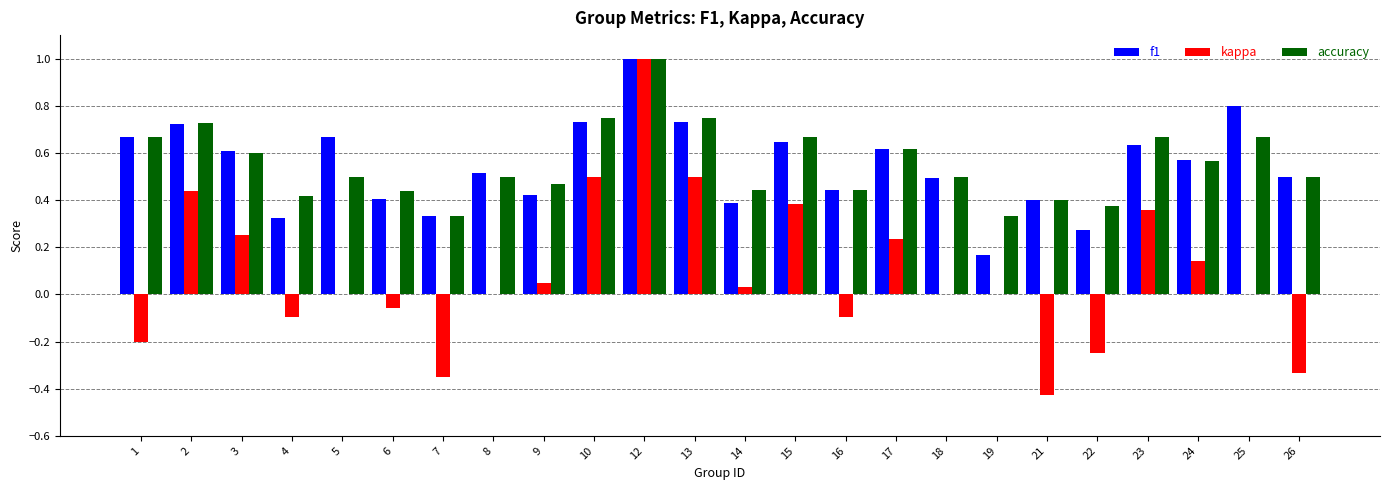

Where is f1 nearest to the value 0?

19